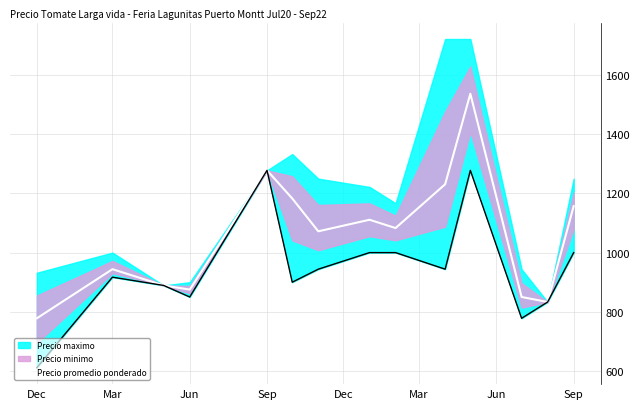

Is this an area chart (filled region under the line)?

No